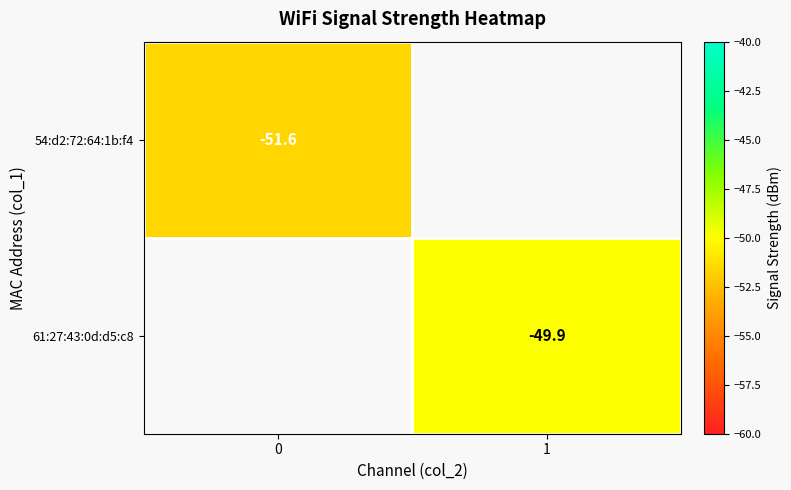

True or false: 54:d2:72:64:1b:f4 has a value of -51.6 at 0.

True